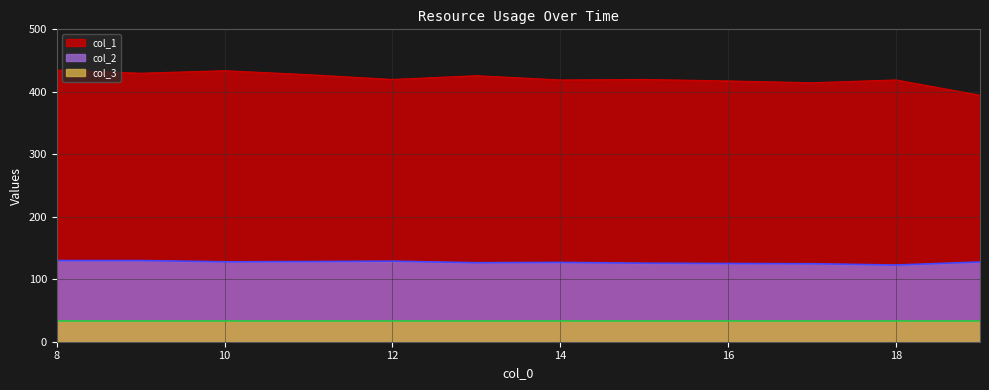

Which series has the largest range (max minus min)?

col_1